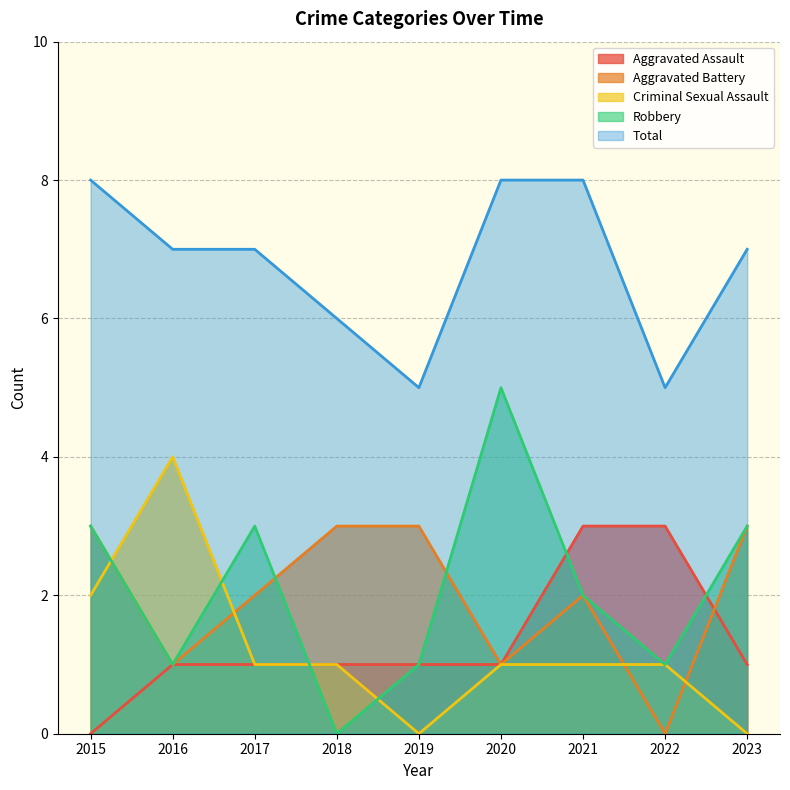

Where does the Aggravated Battery series first go above 2?

2015